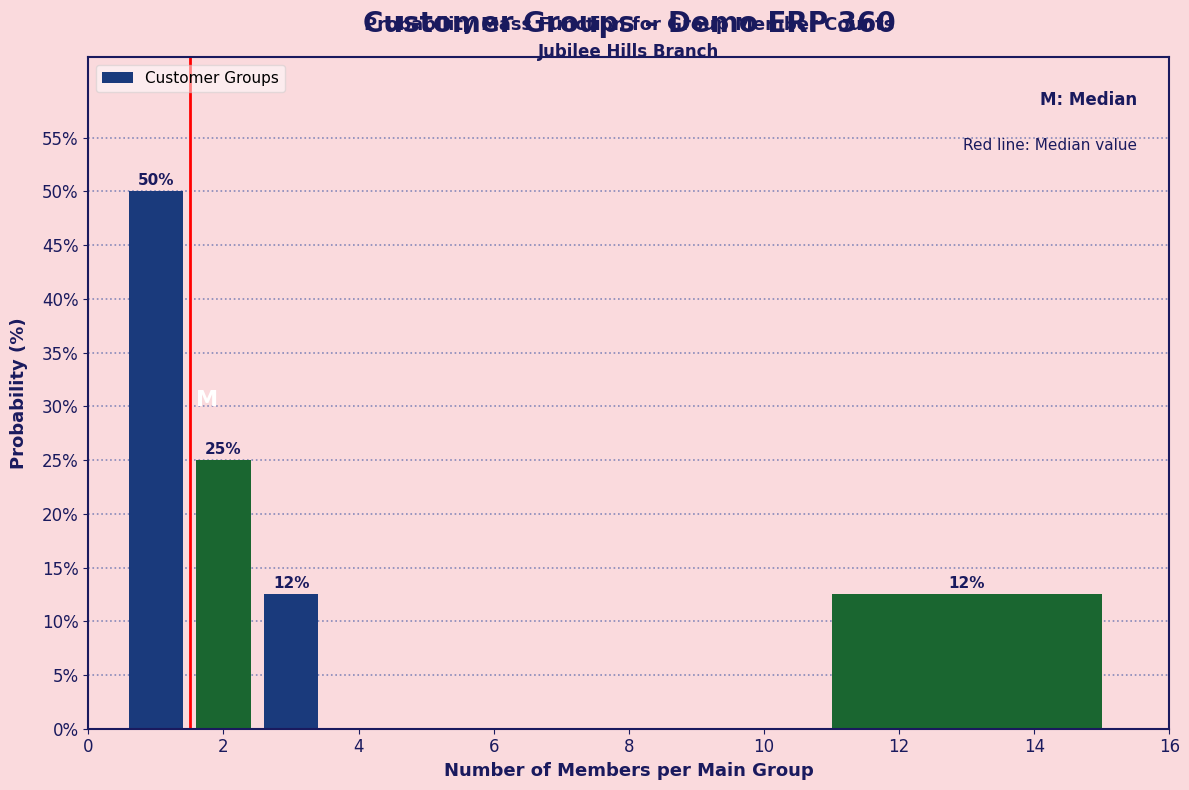

Which range on the x-axis has the tallest bar?

0.5 to 1.5